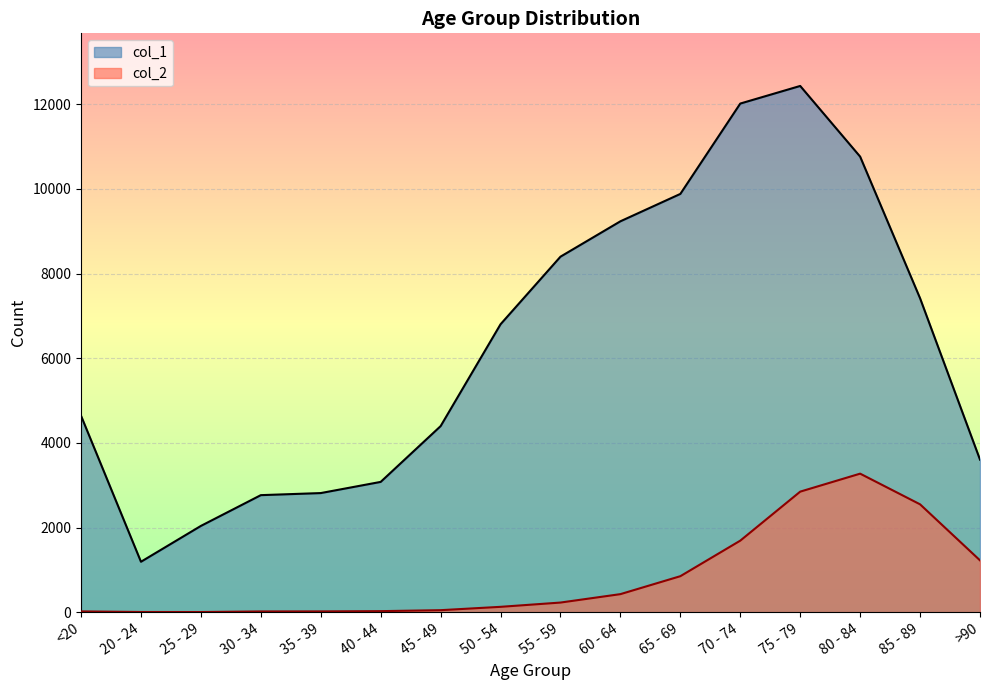

Reading left to right, list all the values displayed in this chart.

col_1: <20=4641	20 - 24=1191	25 - 29=2038	30 - 34=2765	35 - 39=2814	40 - 44=3078	45 - 49=4396	50 - 54=6803	55 - 59=8400	60 - 64=9236	65 - 69=9883	70 - 74=12018	75 - 79=12434	80 - 84=10764	85 - 89=7417	>90=3604
col_2: <20=18	20 - 24=4	25 - 29=3	30 - 34=17	35 - 39=18	40 - 44=24	45 - 49=47	50 - 54=126	55 - 59=227	60 - 64=426	65 - 69=850	70 - 74=1690	75 - 79=2848	80 - 84=3273	85 - 89=2548	>90=1224